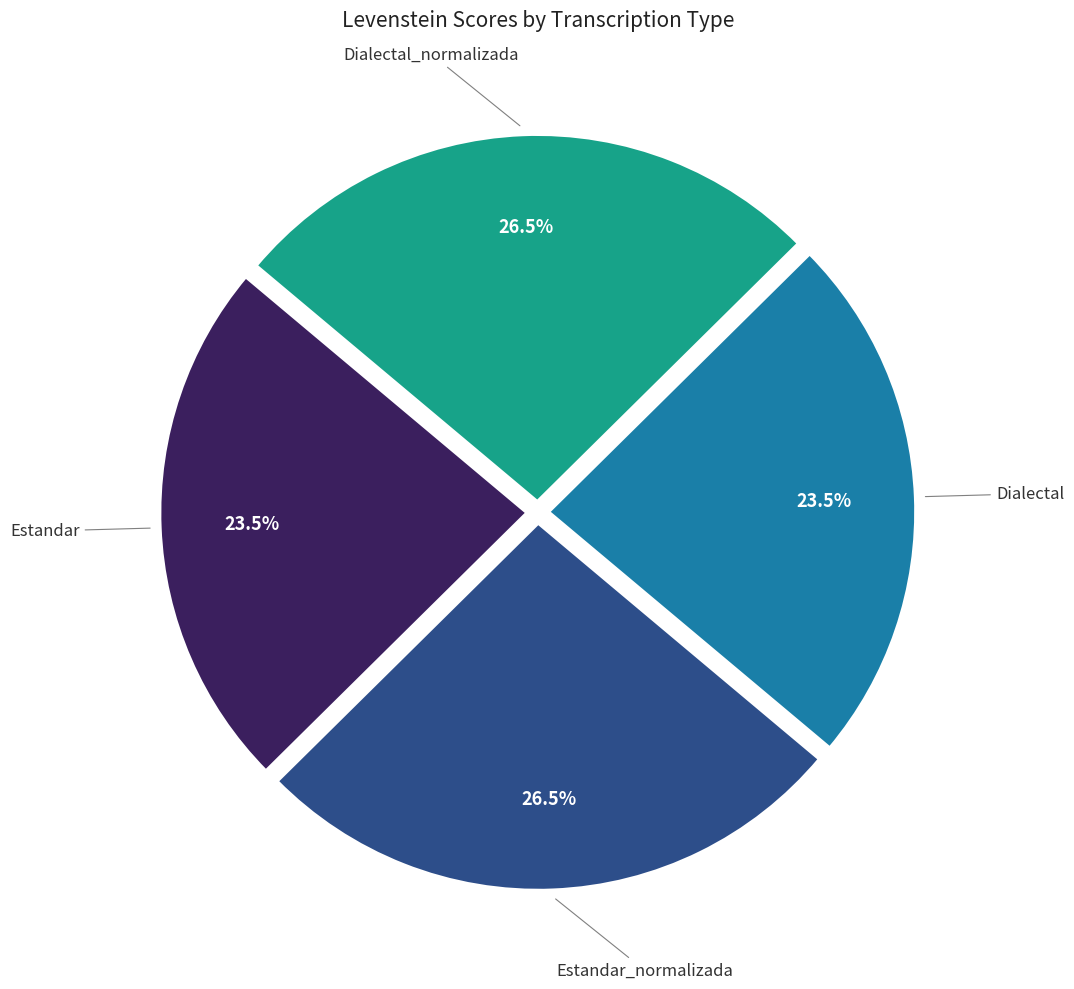

To the nearest percent, what is the difference between the largest and smallest slice percentages?

3%